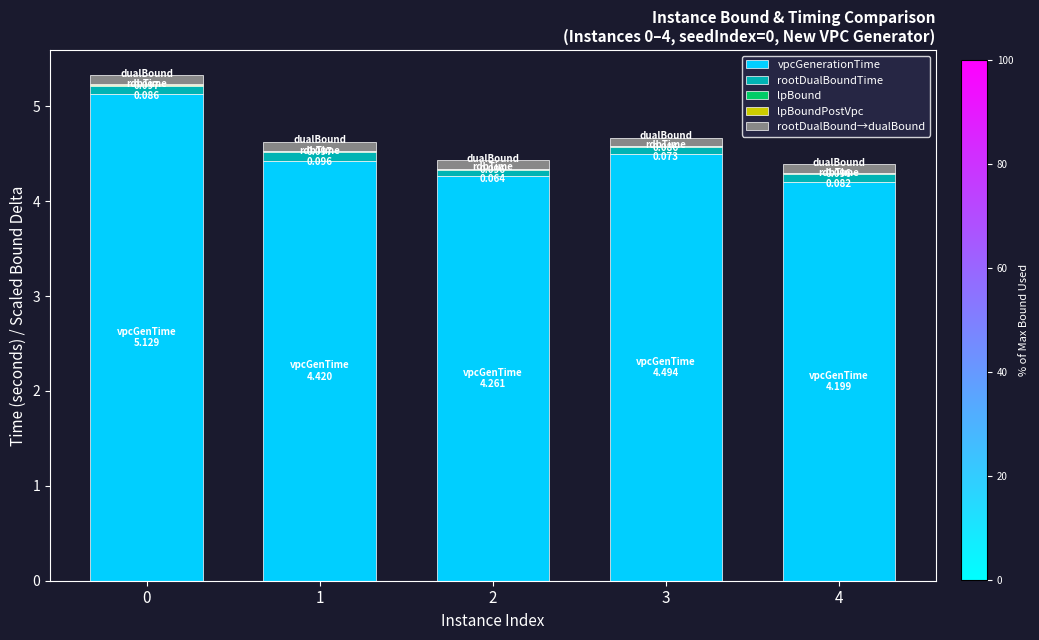

What is the sum of all vpcGenerationTime values?

22.5